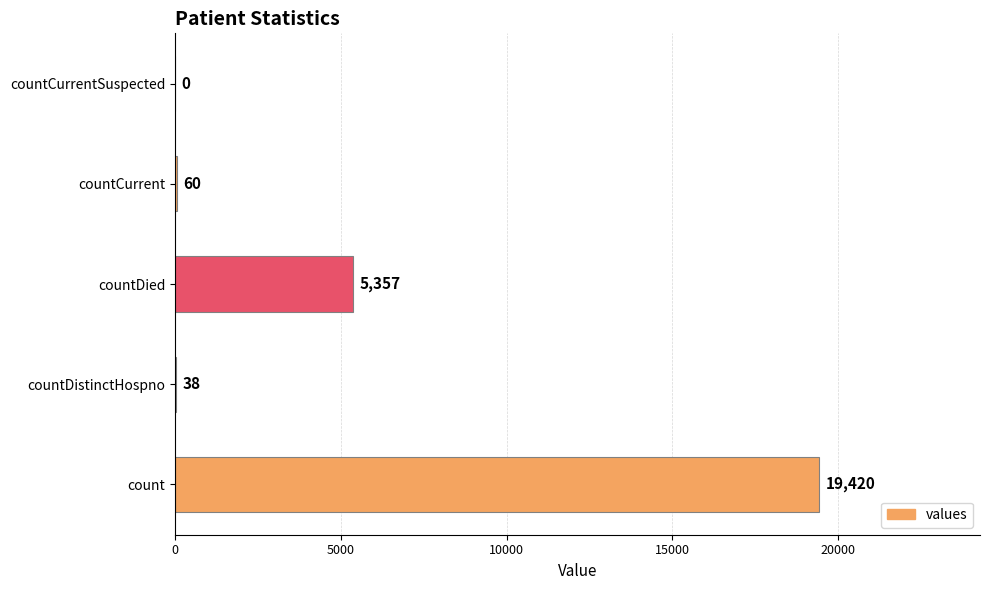

Between countCurrentSuspected and count, which is larger?

count